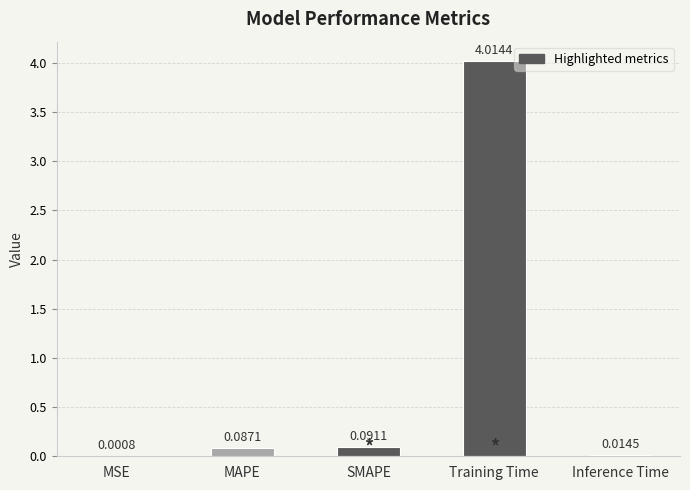

Which label corresponds to the largest value in the chart?

Training Time